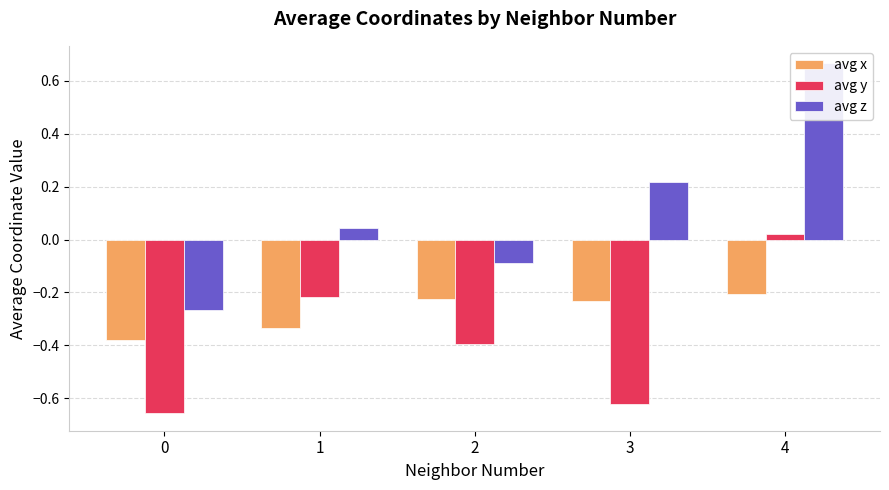

What is the average value of the avg x series?

-0.3